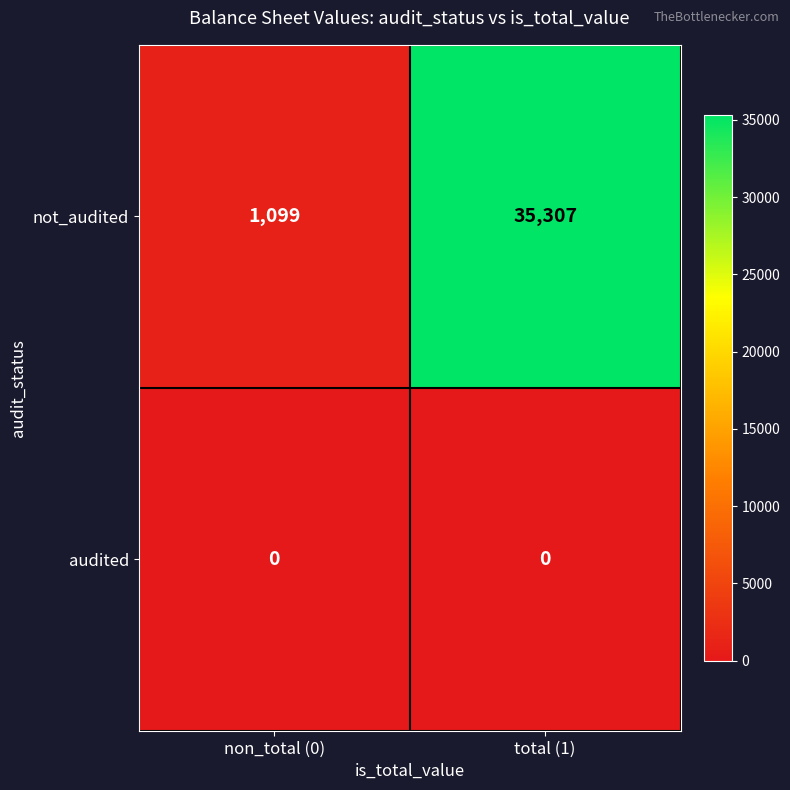

Reading left to right, what are all the values shown in this chart?

not_audited: non_total (0)=1099	total (1)=35307
audited: non_total (0)=0	total (1)=0